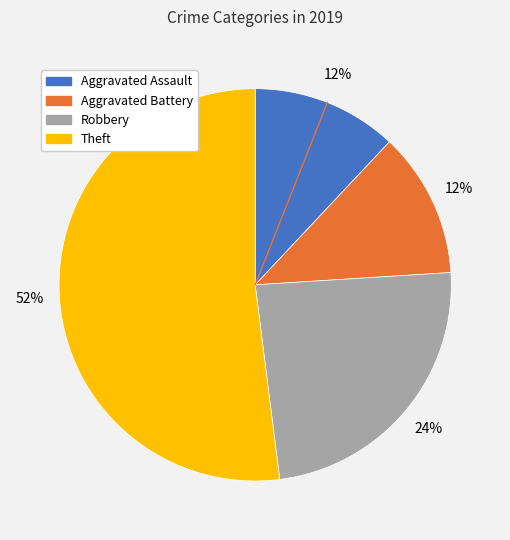

What is the ratio of the value at Robbery to the value at Aggravated Assault?

2.0